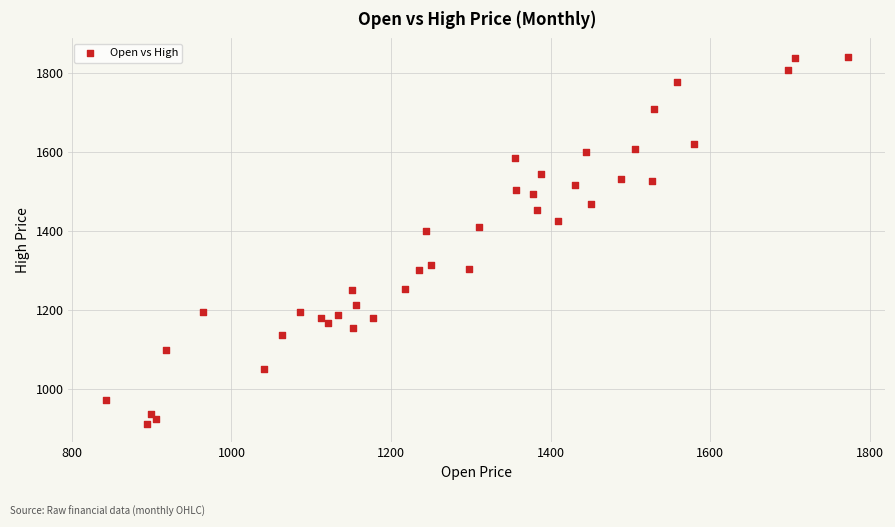

What is the range of Y values (max minus min)?

931.7